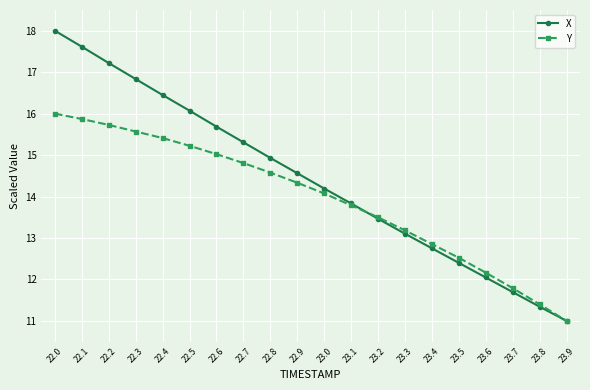

List the labels in order of Y value, smallest first.

23.9, 23.8, 23.7, 23.6, 23.5, 23.4, 23.3, 23.2, 23.1, 23.0, 22.9, 22.8, 22.7, 22.6, 22.5, 22.4, 22.3, 22.2, 22.1, 22.0